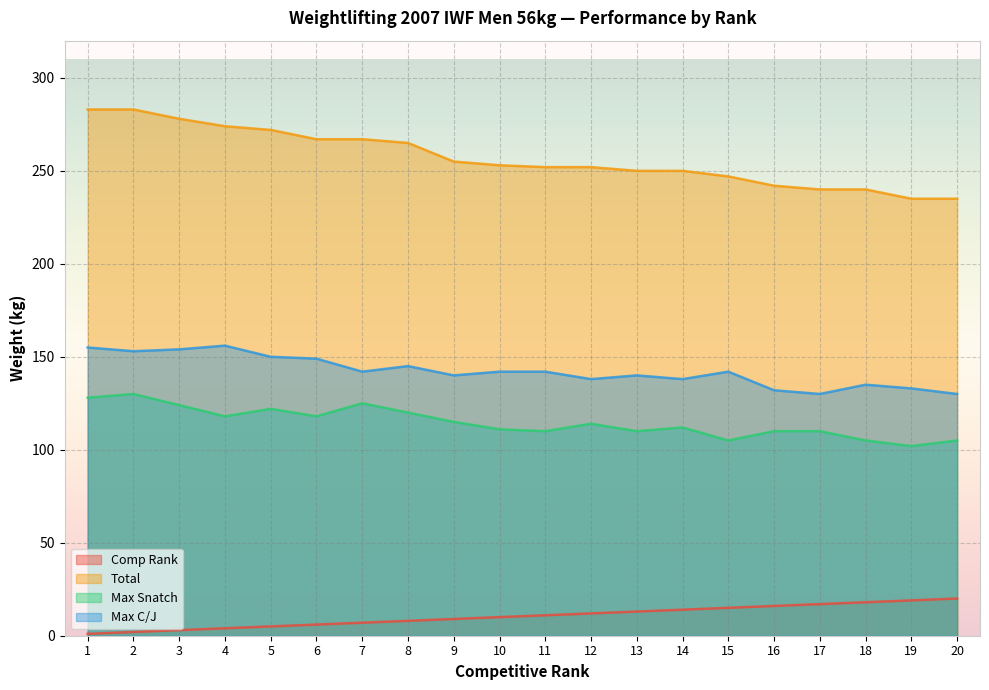

Which series changed the most between 9 and 19?

Total